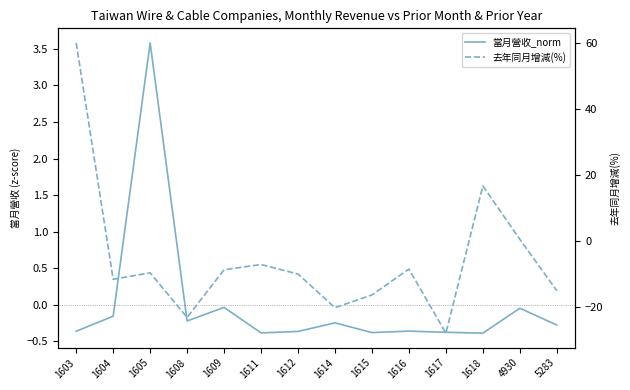

Which series has the largest total across all categories?

當月營收_norm